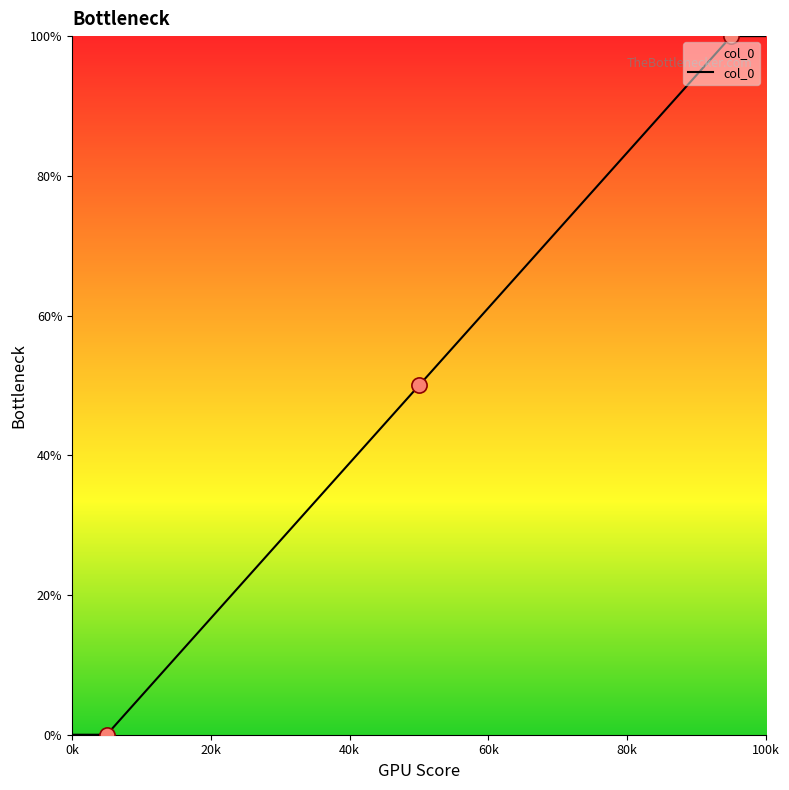

What is the change in value from 1 to 3?

+100.0